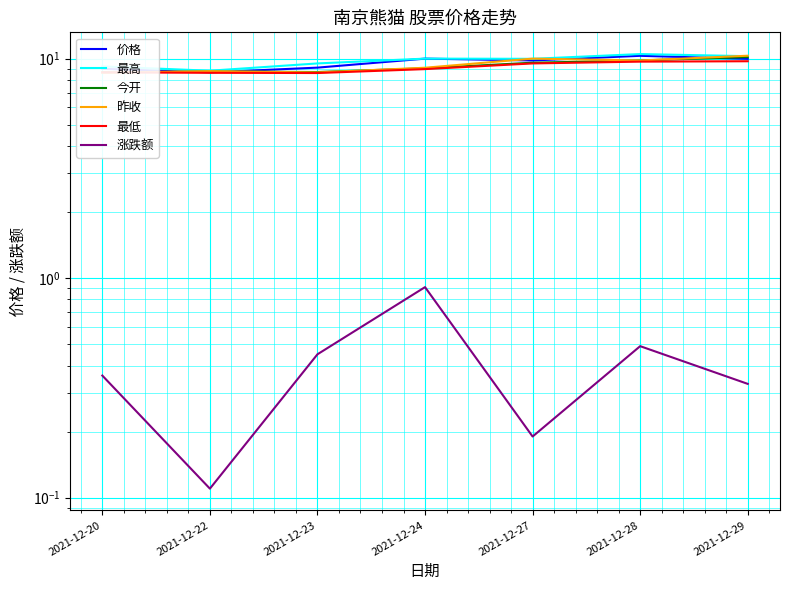

Rank the categories by 最低 value from lowest to highest.

2021-12-23, 2021-12-22, 2021-12-20, 2021-12-24, 2021-12-27, 2021-12-28, 2021-12-29